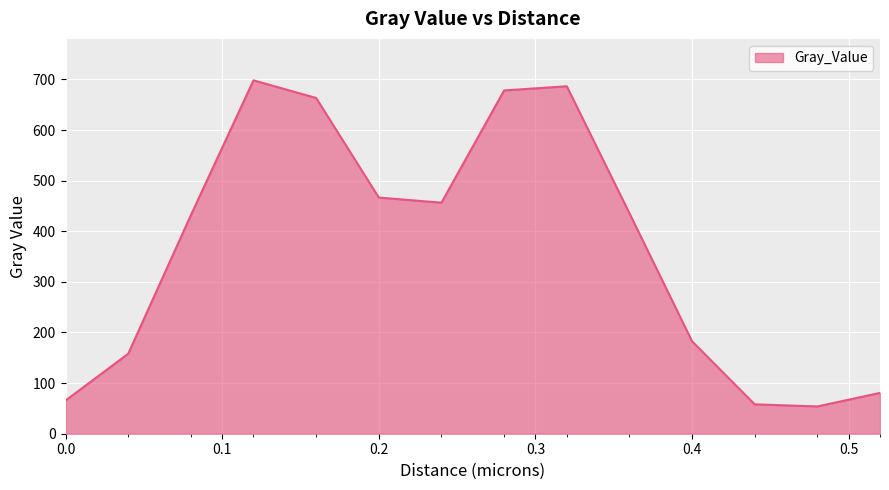

What is the maximum value shown in the chart?

698.1